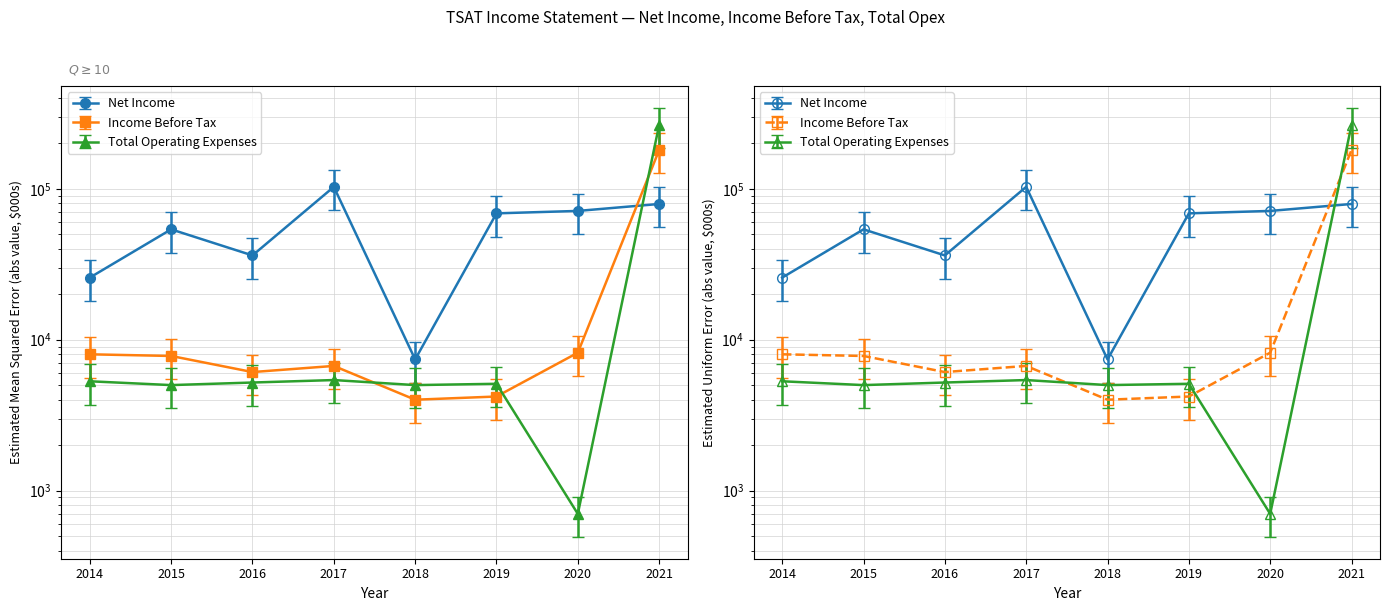

Is it true that Income Before Tax equals 1255 at 2020?

False